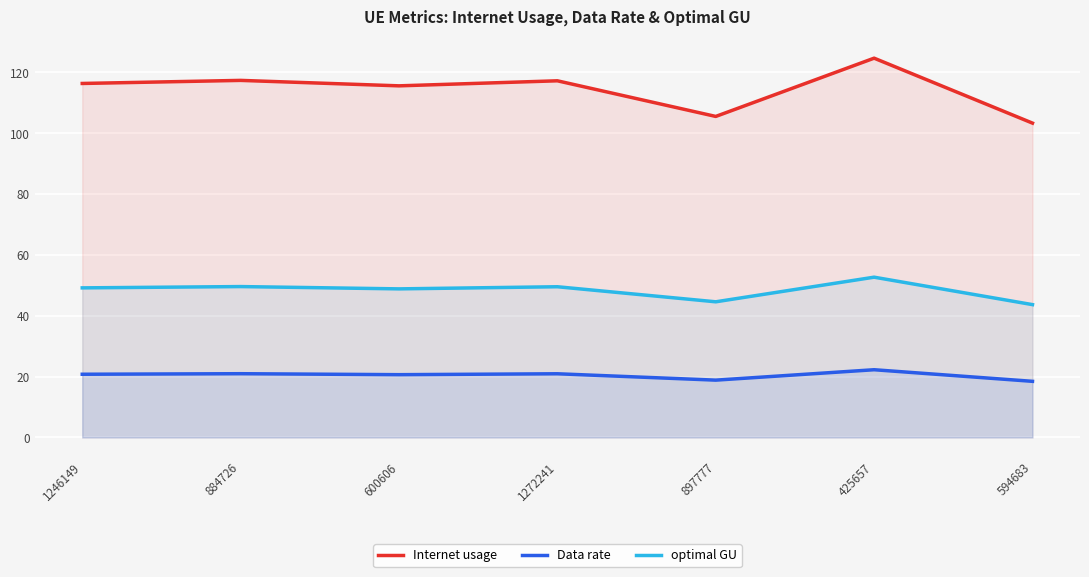

In optimal GU, how many points are lower than both neighbors (excluding endpoints)?

2